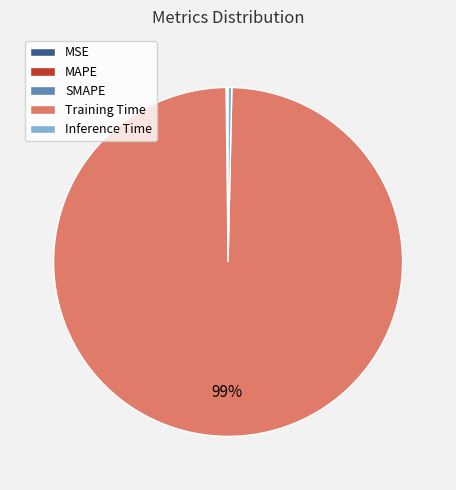

The Inference Time slice represents 0% of the pie. True or false?

True